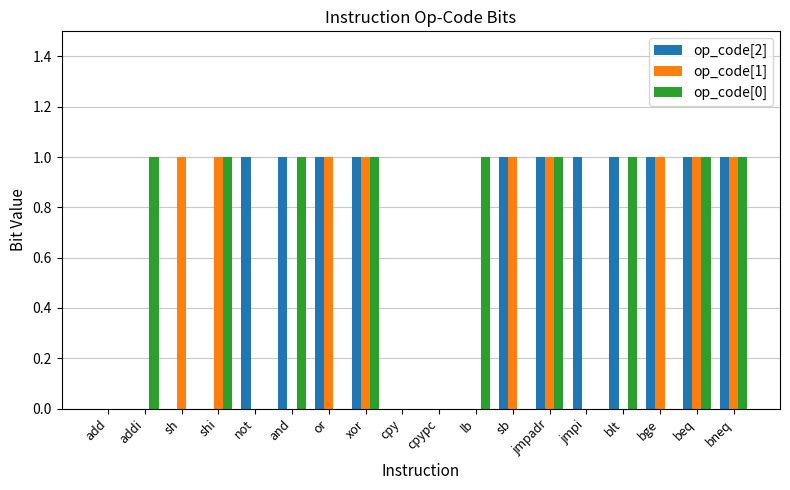

What is the sum of all op_code[1] values?

9